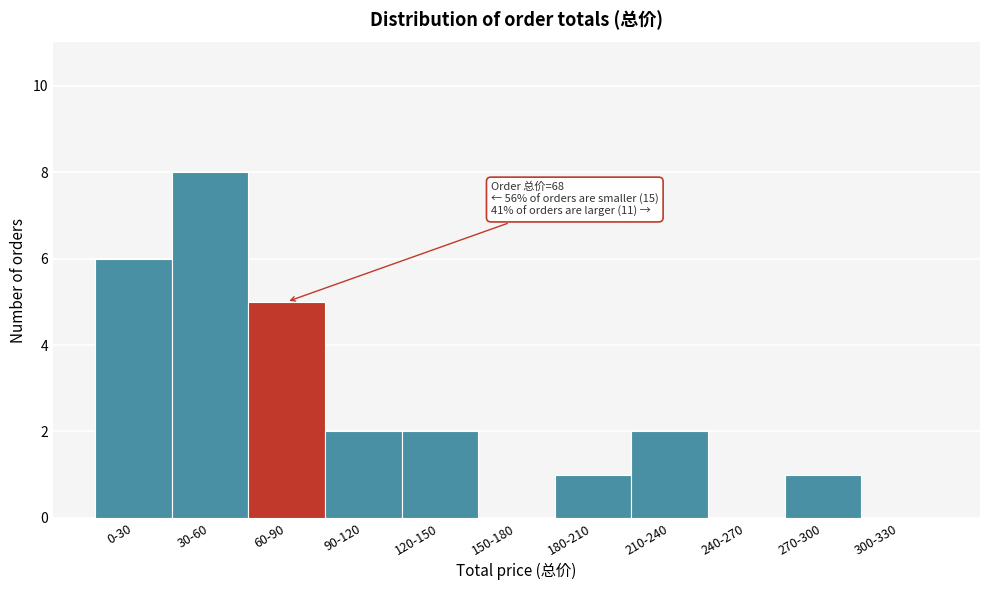

Reading right to left, transcribe all the data shown in this chart.

300-330=0	270-300=1	240-270=0	210-240=2	180-210=1	150-180=0	120-150=2	90-120=2	60-90=5	30-60=8	0-30=6